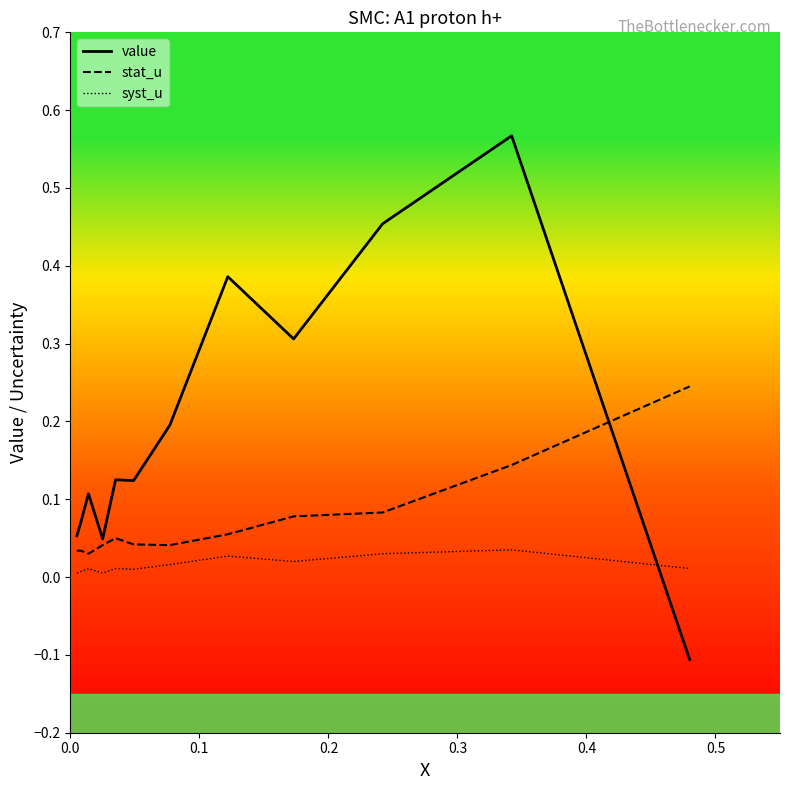

Rank the series by their average value, from highest to lowest.

value, stat_u, syst_u